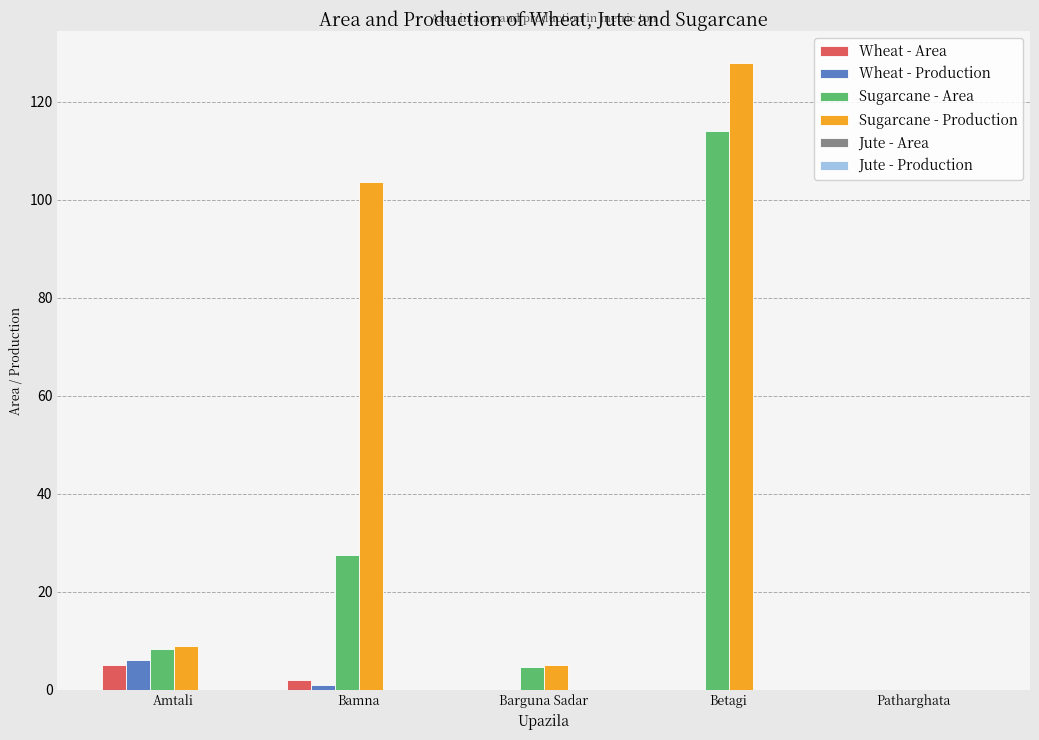

The Sugarcane - Production series shows 184.5 at Betagi. True or false?

False